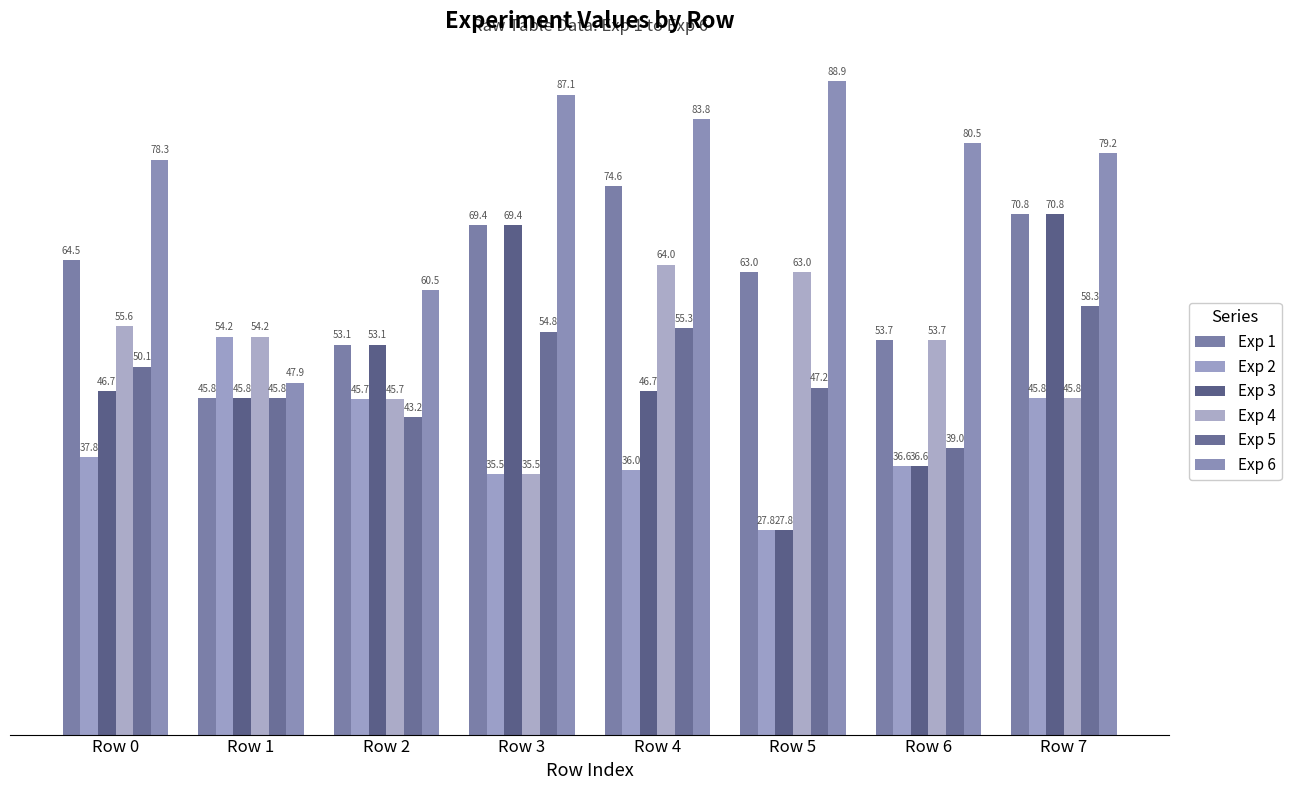

Reading left to right, extract all data points from this chart.

Exp 1: Row 0=64.5	Row 1=45.8	Row 2=53.1	Row 3=69.4	Row 4=74.6	Row 5=63.0	Row 6=53.7	Row 7=70.8
Exp 2: Row 0=37.8	Row 1=54.2	Row 2=45.7	Row 3=35.5	Row 4=36.0	Row 5=27.8	Row 6=36.6	Row 7=45.8
Exp 3: Row 0=46.7	Row 1=45.8	Row 2=53.1	Row 3=69.4	Row 4=46.7	Row 5=27.8	Row 6=36.6	Row 7=70.8
Exp 4: Row 0=55.6	Row 1=54.2	Row 2=45.7	Row 3=35.5	Row 4=64.0	Row 5=63.0	Row 6=53.7	Row 7=45.8
Exp 5: Row 0=50.1	Row 1=45.8	Row 2=43.2	Row 3=54.8	Row 4=55.3	Row 5=47.2	Row 6=39.0	Row 7=58.3
Exp 6: Row 0=78.3	Row 1=47.9	Row 2=60.5	Row 3=87.1	Row 4=83.8	Row 5=88.9	Row 6=80.5	Row 7=79.2